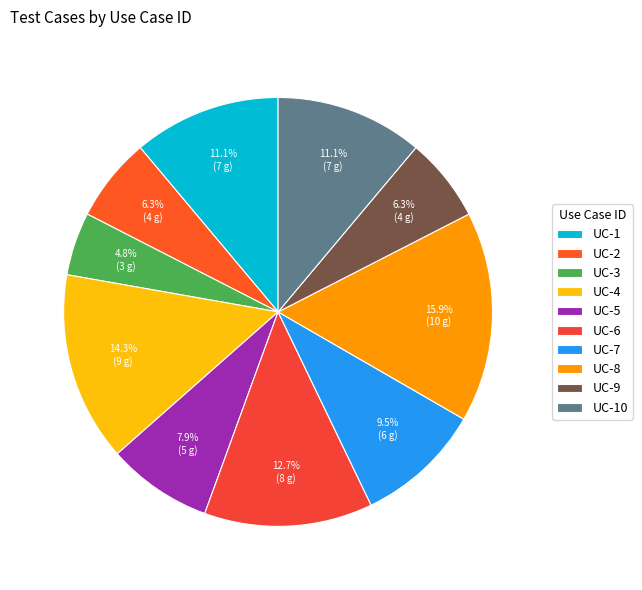

How many slices are in this pie chart?

10